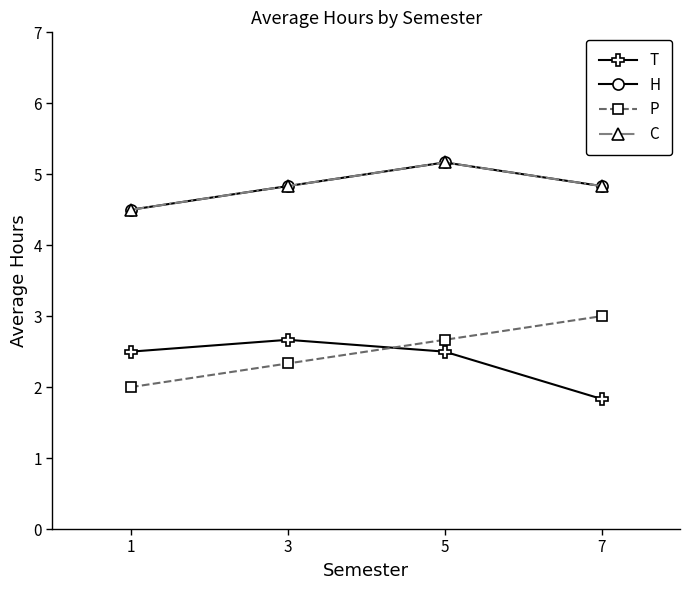

Count the H values in the range 4 to 5.

3